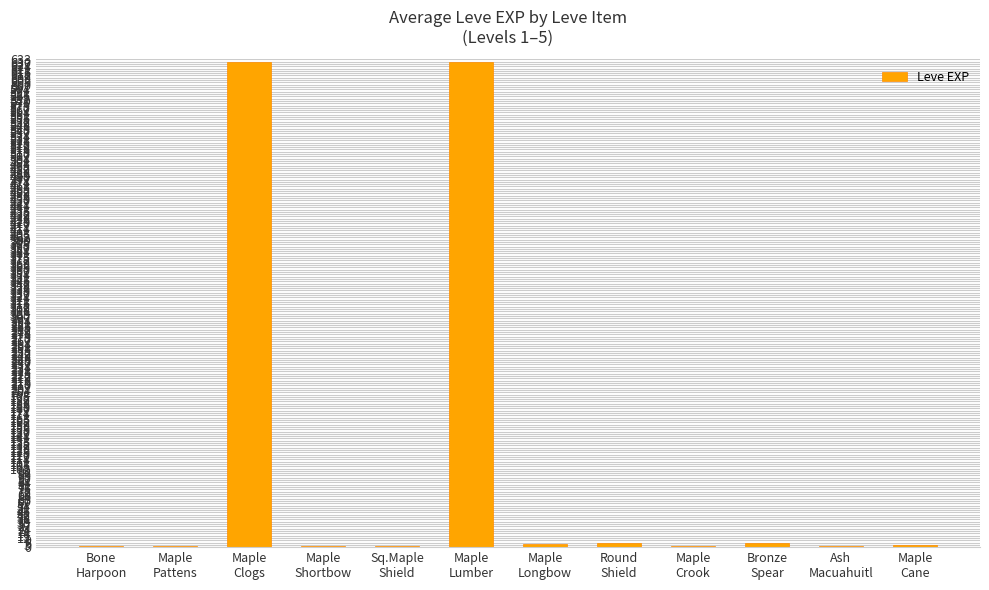

What is the greatest value displayed?

630